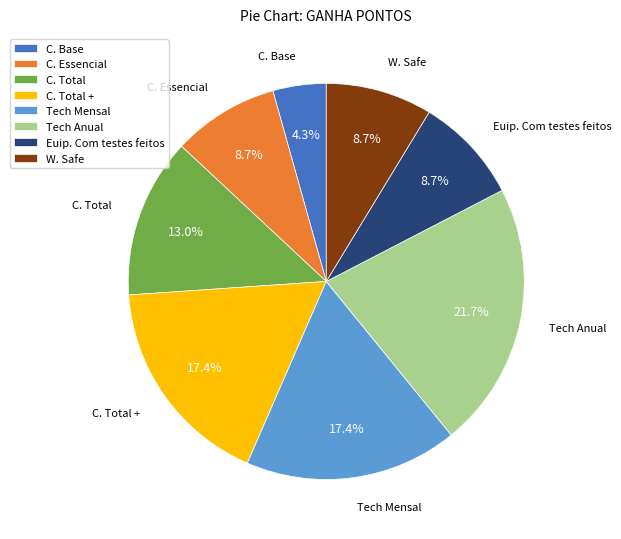

Is it true that Euip. Com testes feitos is 9% of the pie?

True